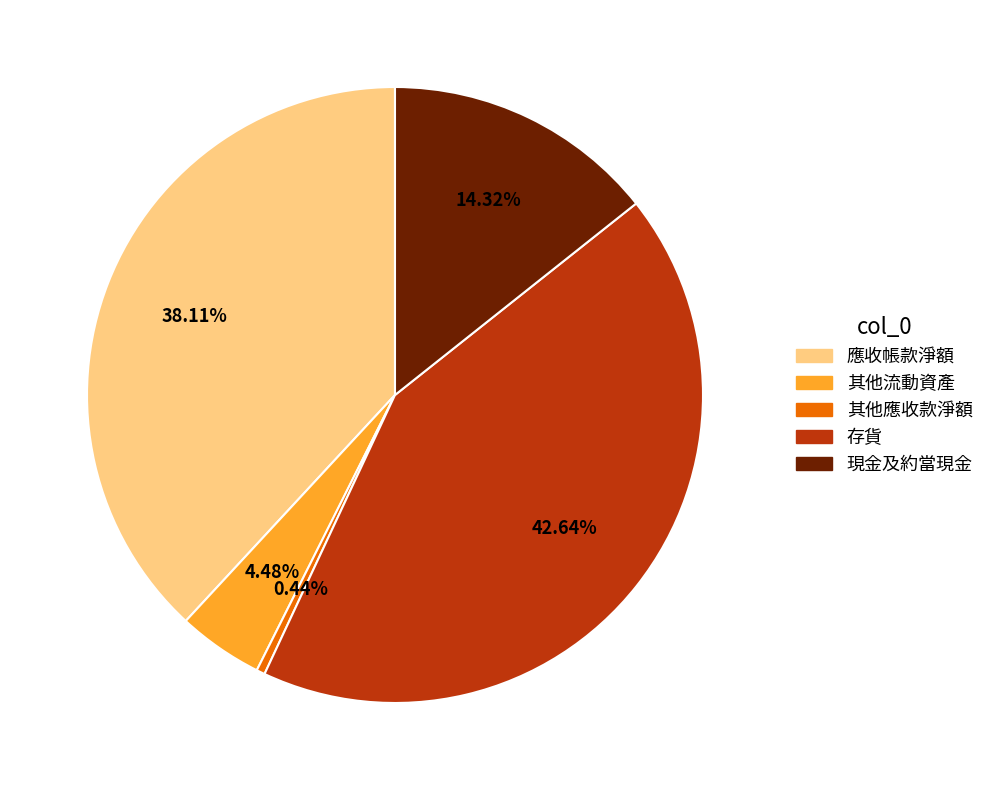

To the nearest percent, what is the average slice percentage?

20%